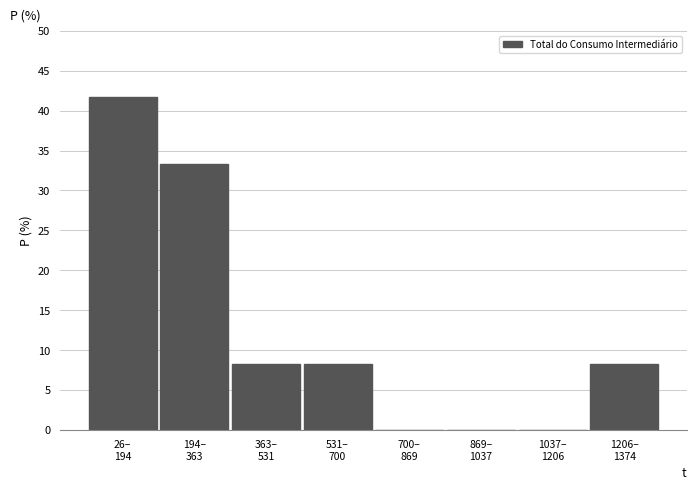

What is the greatest value displayed?

41.7